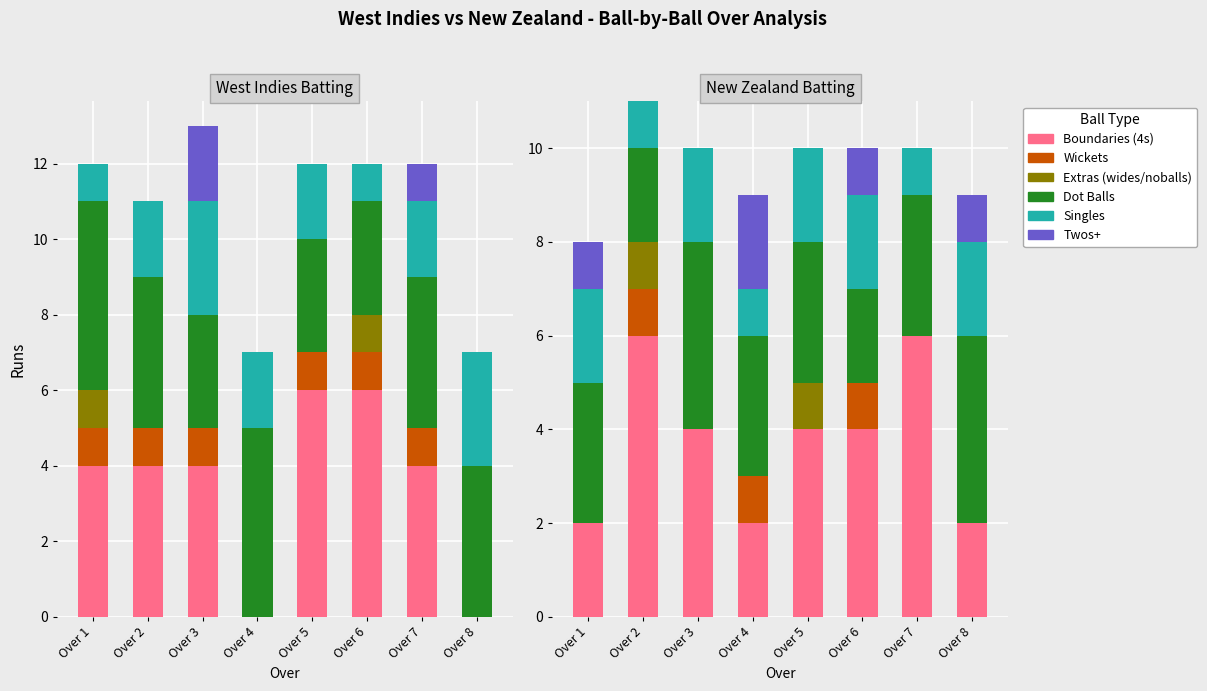

Which series has the largest total across all categories?

Boundaries (4s)